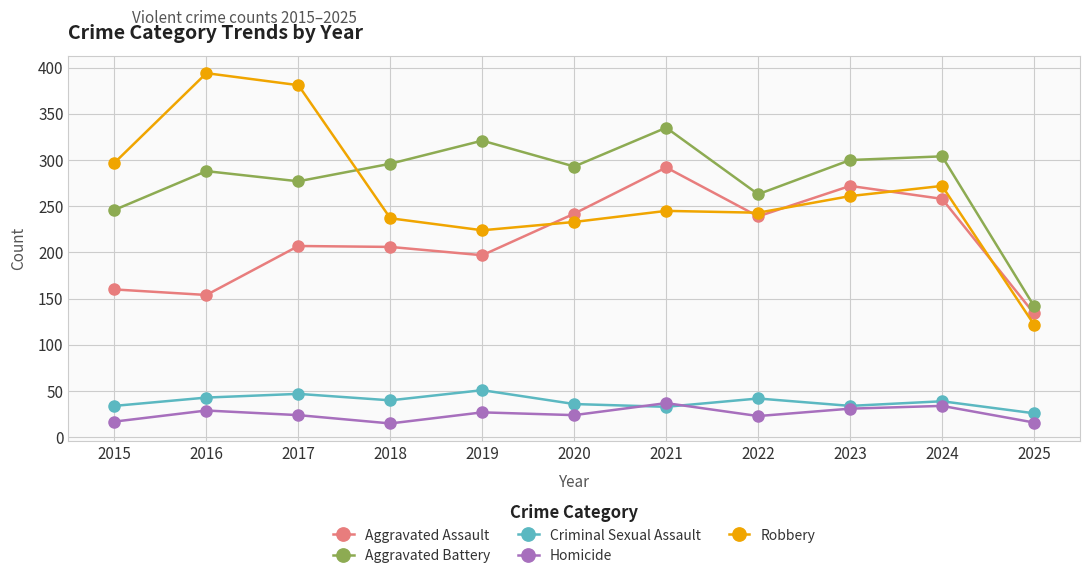

True or false: Aggravated Assault and Criminal Sexual Assault cross at least once.

False